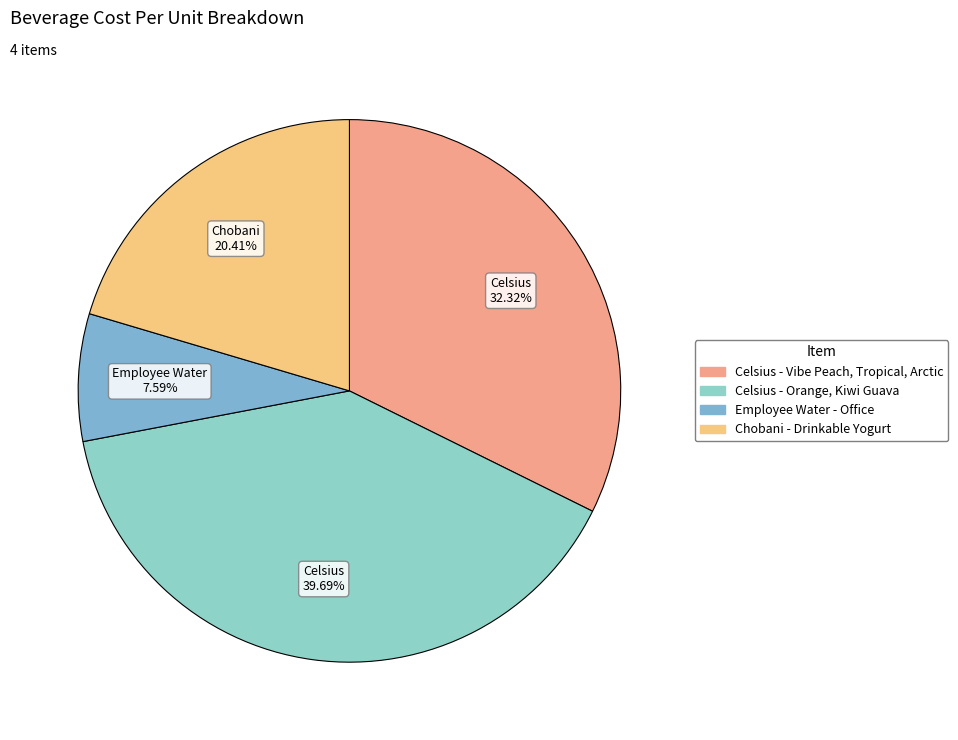

How many slices are in this pie chart?

4